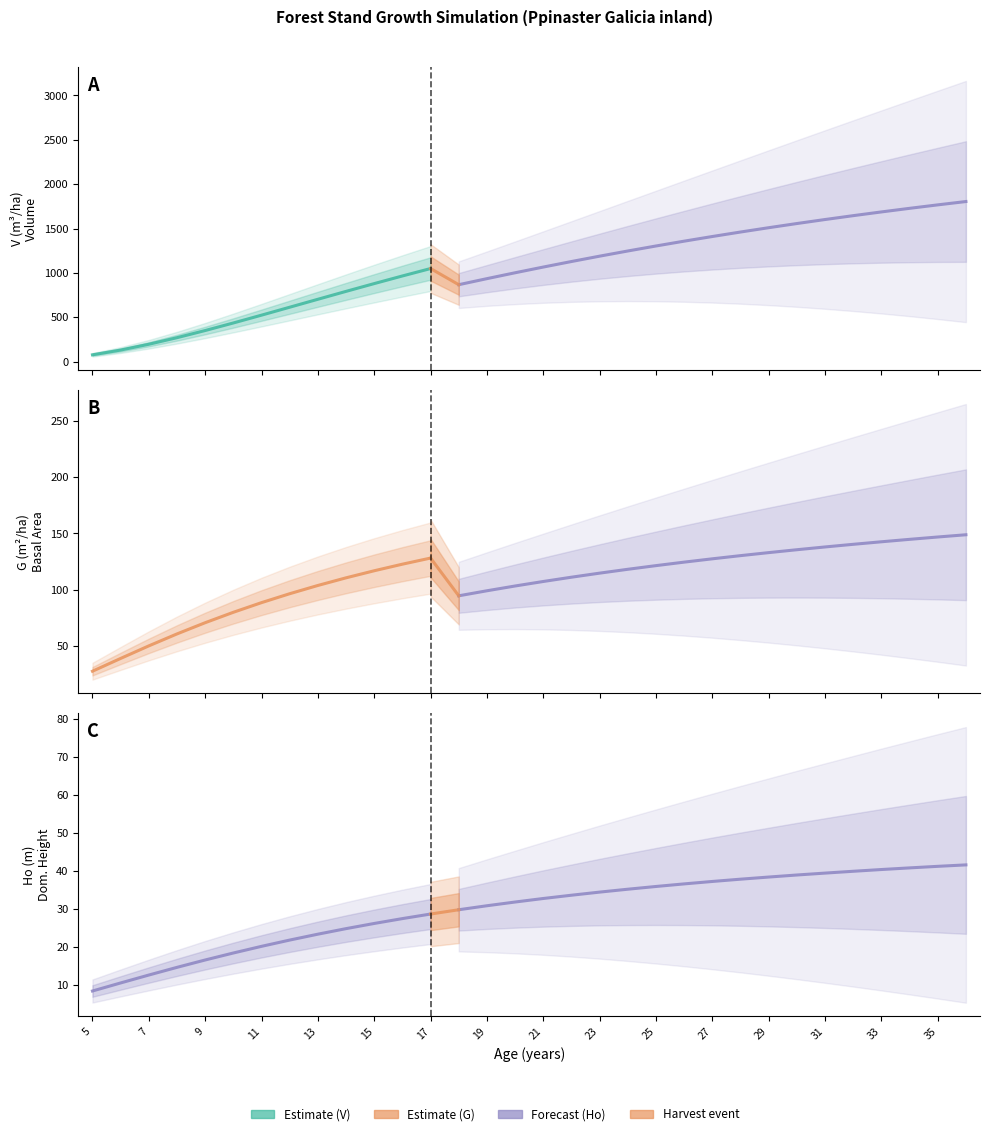

What is the value of the Ho (m) point at the 9th from the left?

23.4